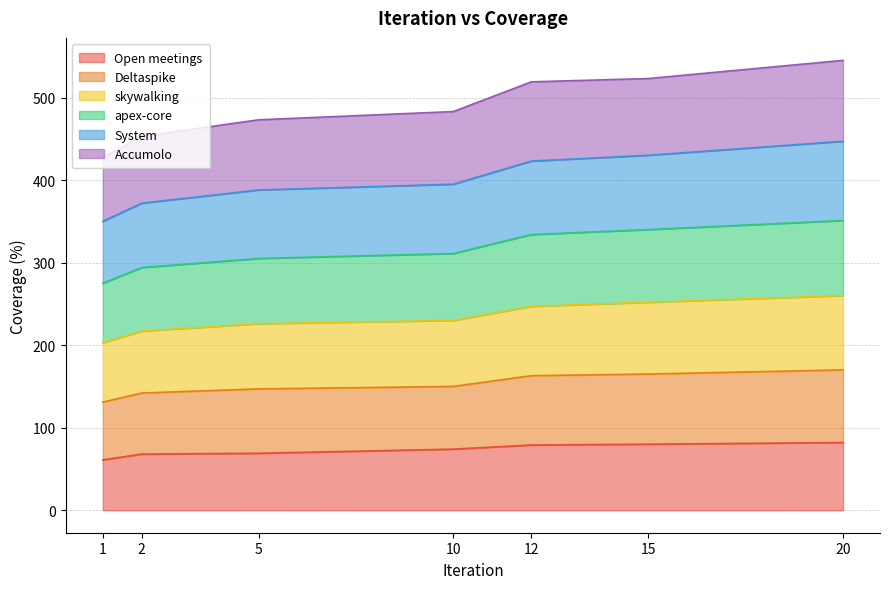

What are all the series names shown in the legend?

Open meetings, Deltaspike, skywalking, apex-core, System, Accumolo